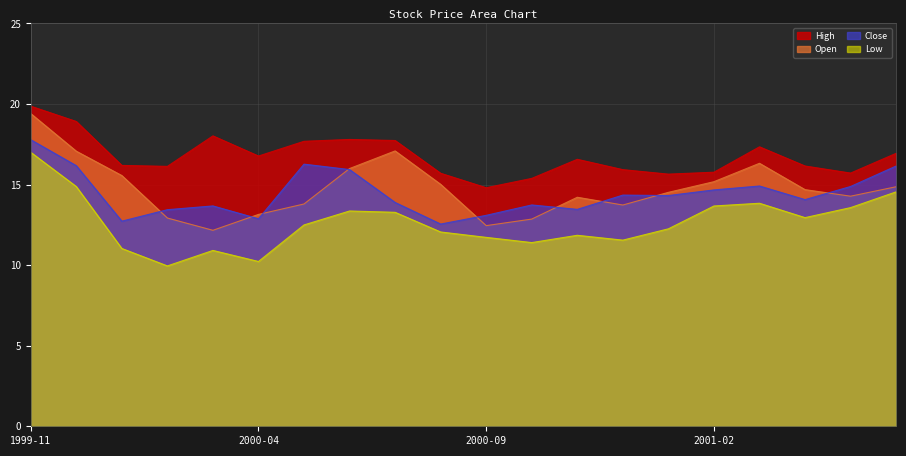

True or false: Open has more than 0 interior local peaks.

True